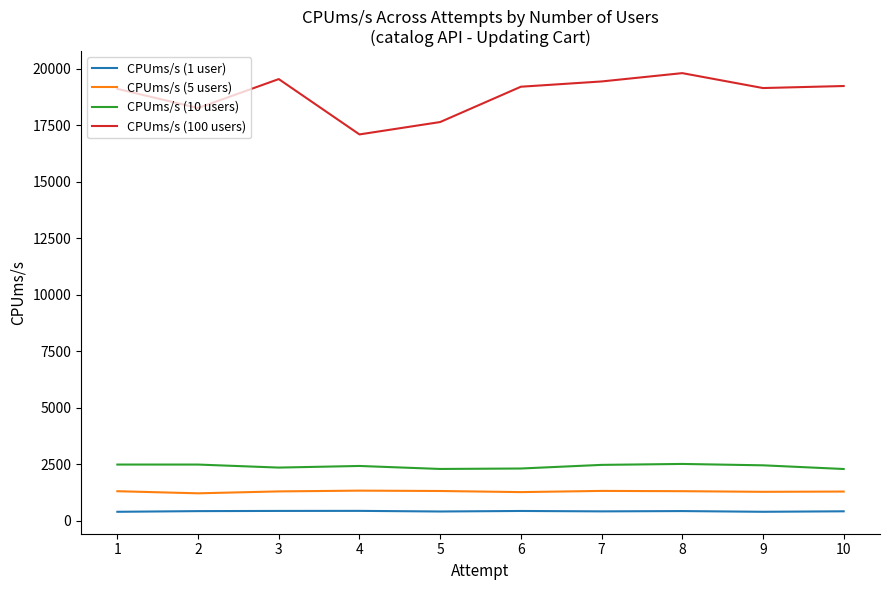

At 3, list the series in order from smallest to largest.

CPUms/s (1 user), CPUms/s (5 users), CPUms/s (10 users), CPUms/s (100 users)